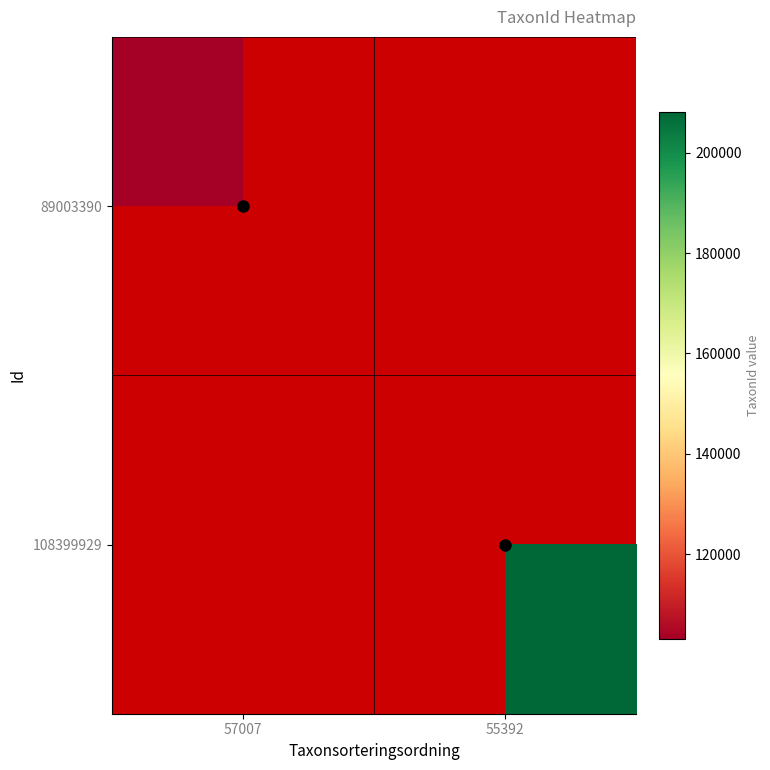

What is the maximum value shown in the chart?

208257